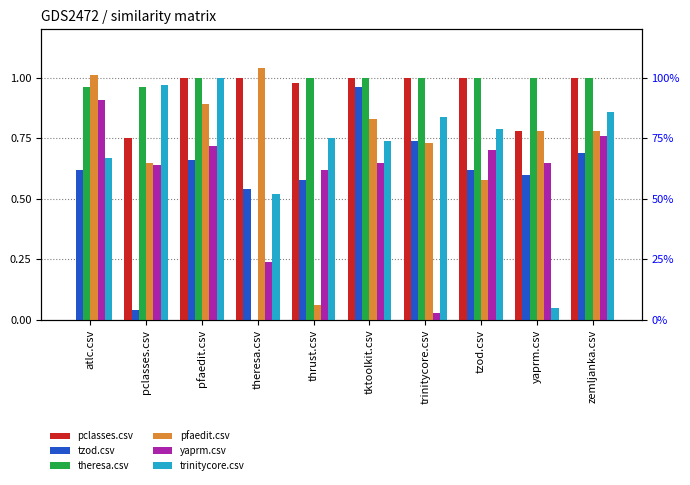

True or false: pfaedit.csv has a value of 0.8 at yaprm.csv.

True